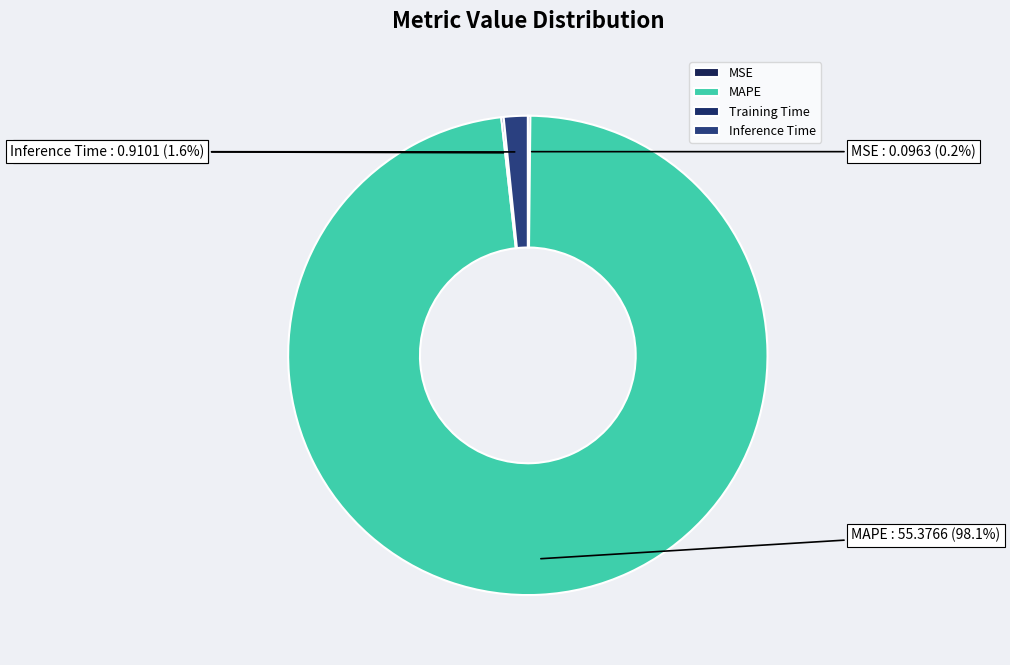

What portion of the pie excludes Inference Time?

98.4%